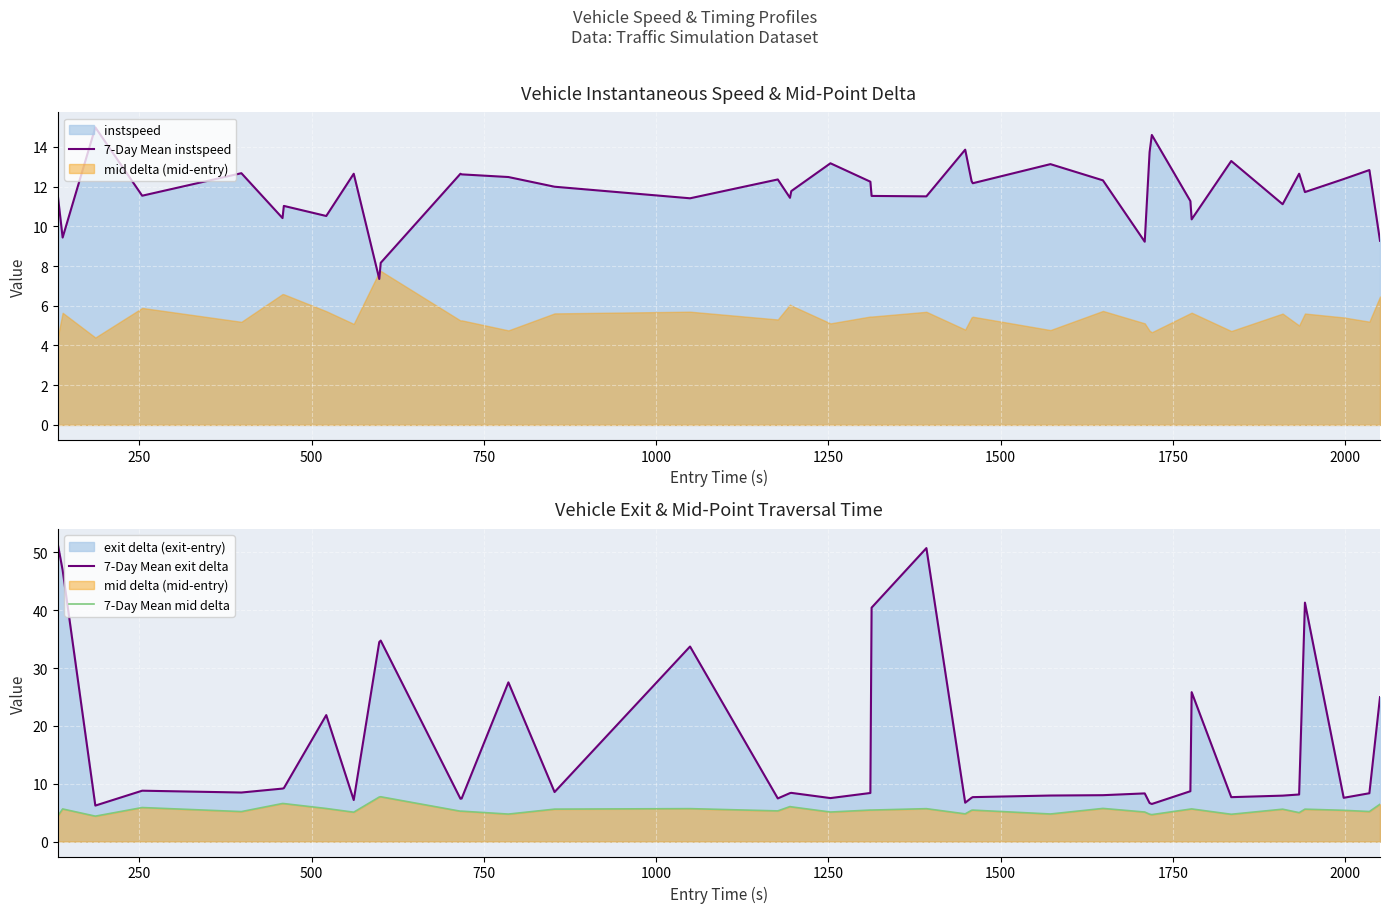

How many times do 7-Day Mean instspeed and 7-Day Mean exit delta cross each other?

16